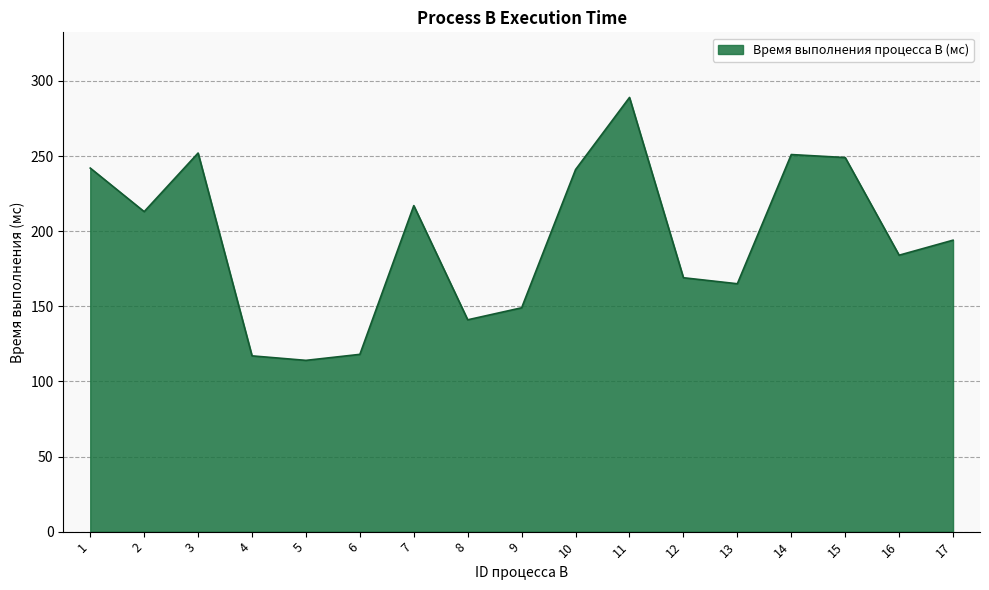

Does the chart have visible grid lines?

Yes